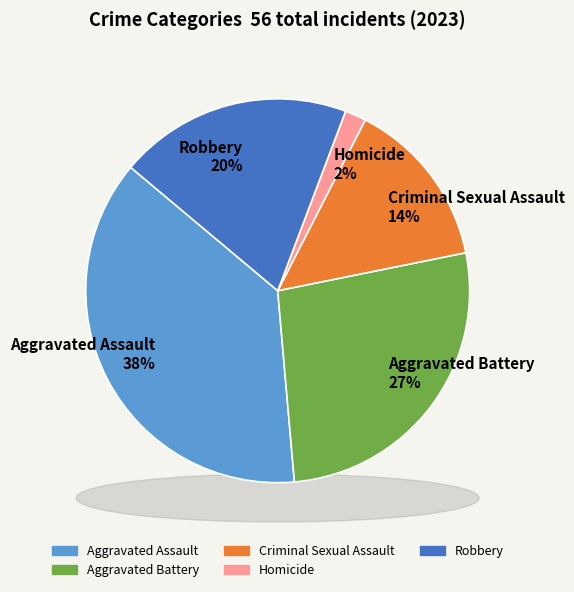

To the nearest percent, what is the average slice percentage?

20%